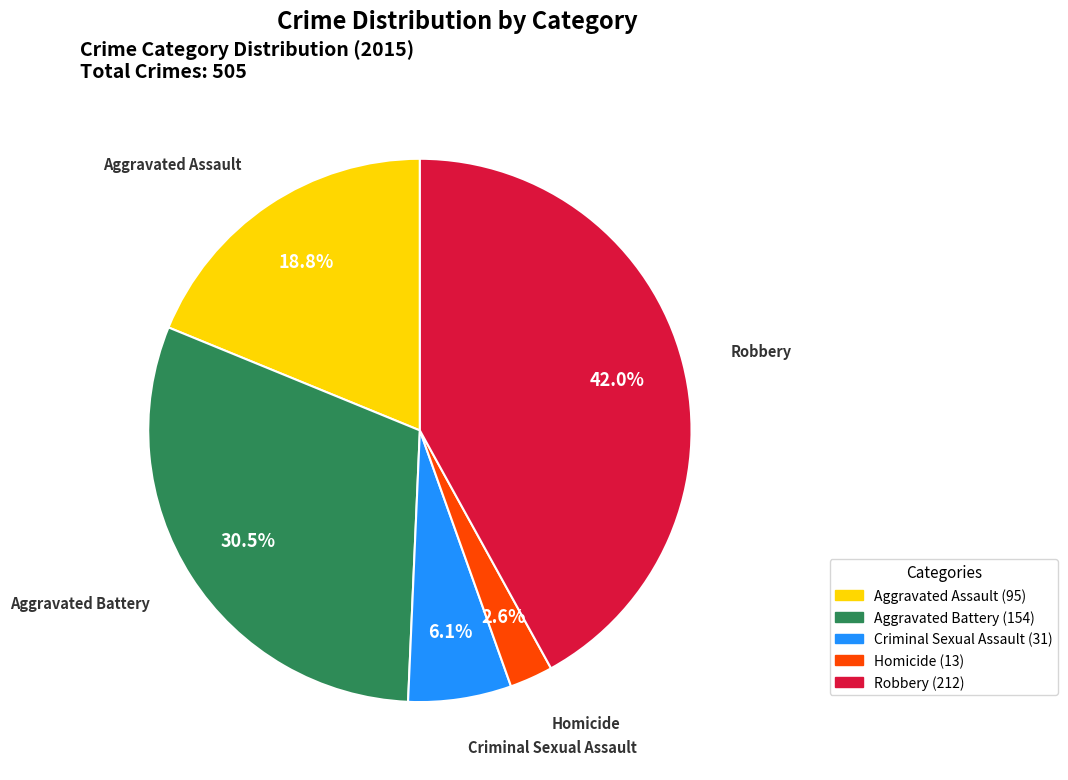

Does Homicide represent more than half of the total?

No